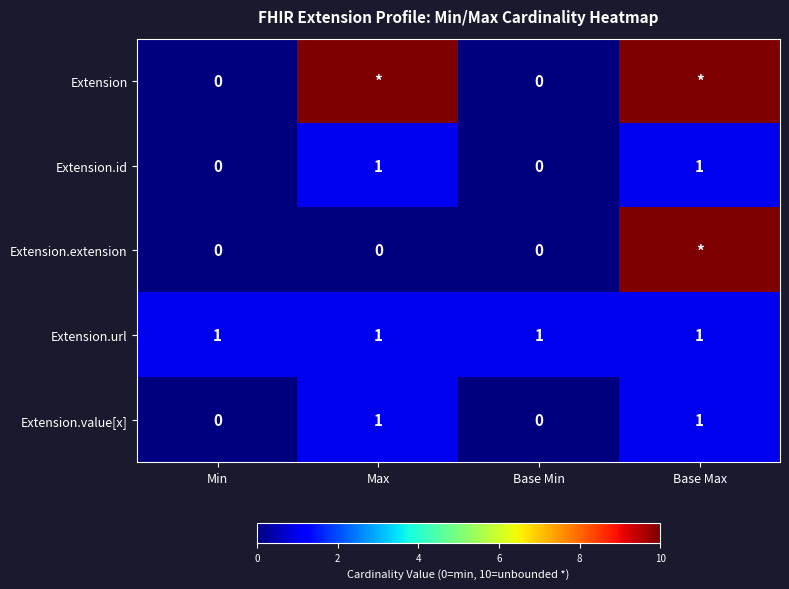

The Extension.url series shows 1 at Base Max. True or false?

True